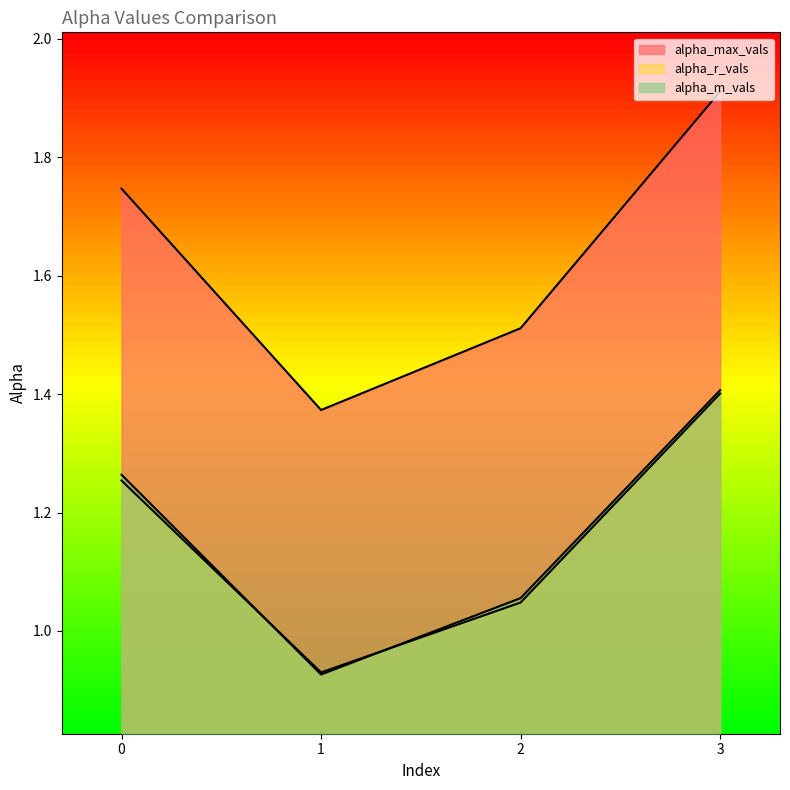

At 2, list the series in order from largest to smallest.

alpha_max_vals, alpha_m_vals, alpha_r_vals